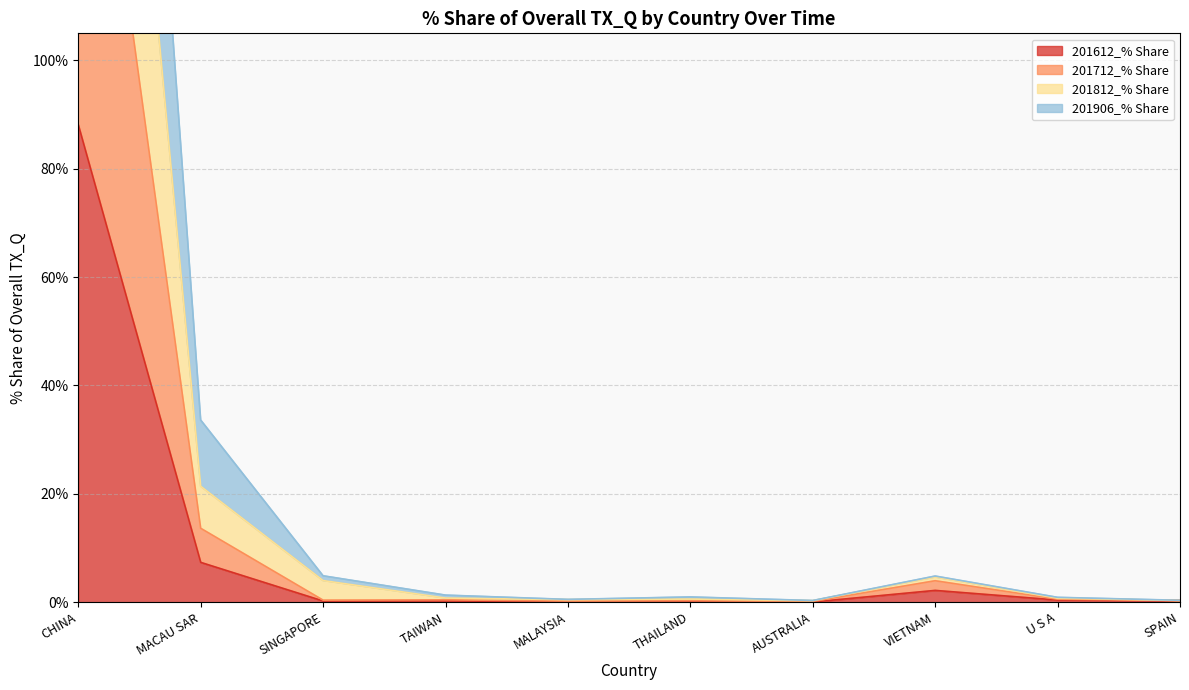

Where is 201612_% Share nearest to the value 44?

MACAU SAR